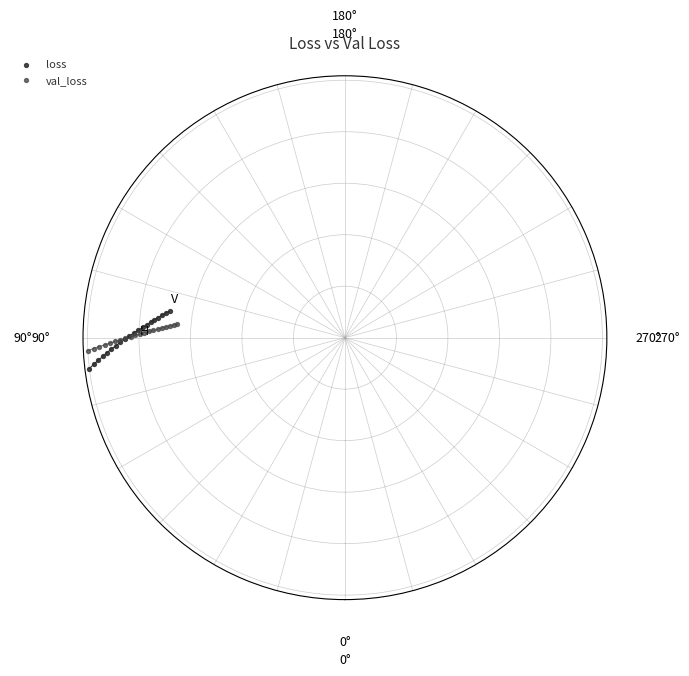

What are all the series names shown in the legend?

loss, val_loss